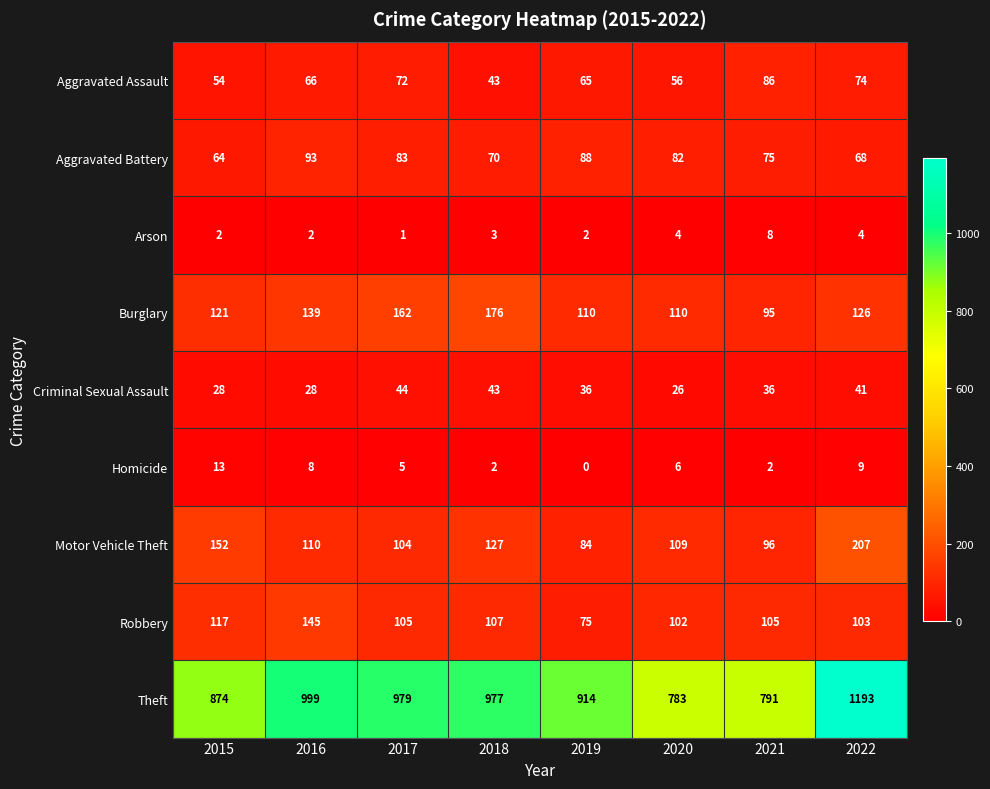

Where is Homicide nearest to the value 6?

2020